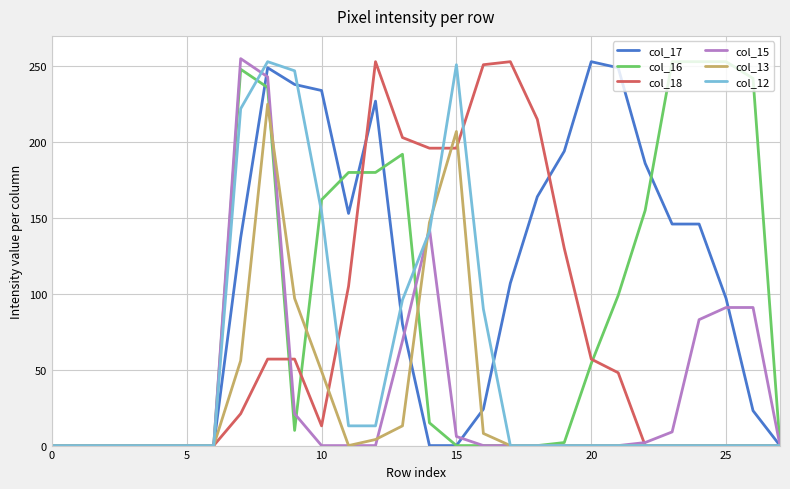

What is the maximum value shown in the chart?

255